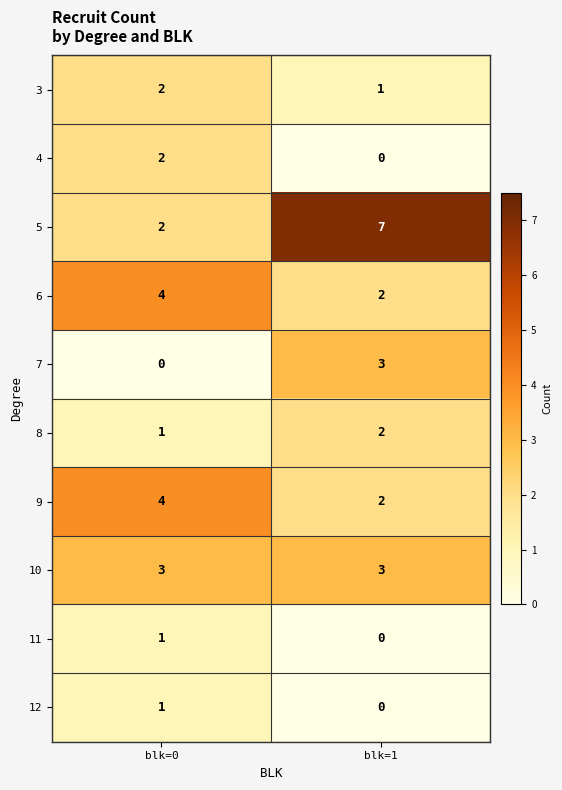

What is the sum of all 7 values?

3